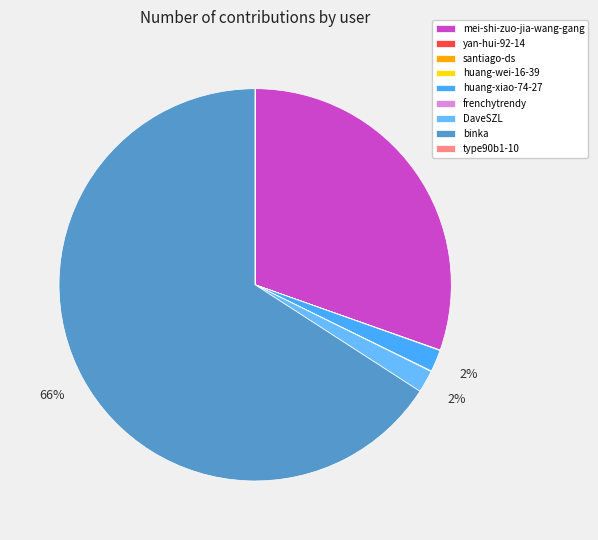

To the nearest percent, what is the combined percentage of huang-xiao-74-27 and mei-shi-zuo-jia-wang-gang?

32%